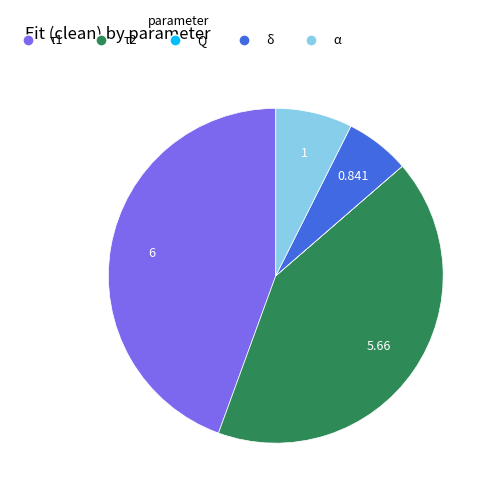

Does τ1 account for over 50% of the chart?

No